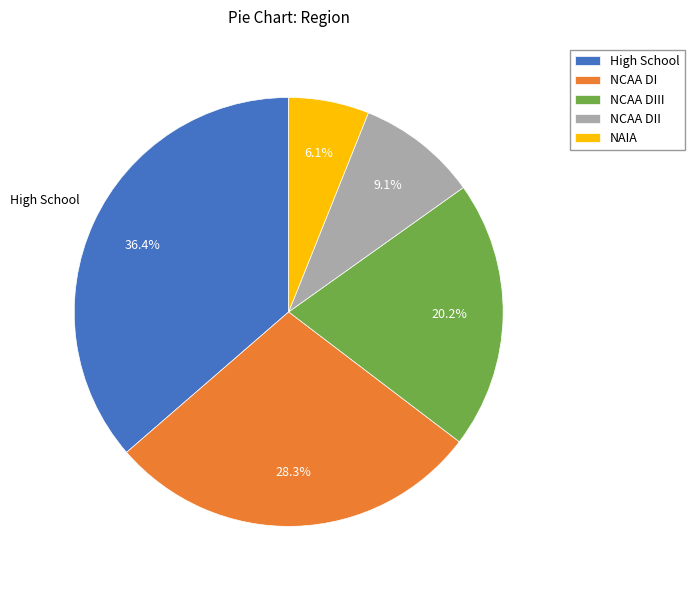

Is the sum of NAIA and NCAA DI greater than half?

No